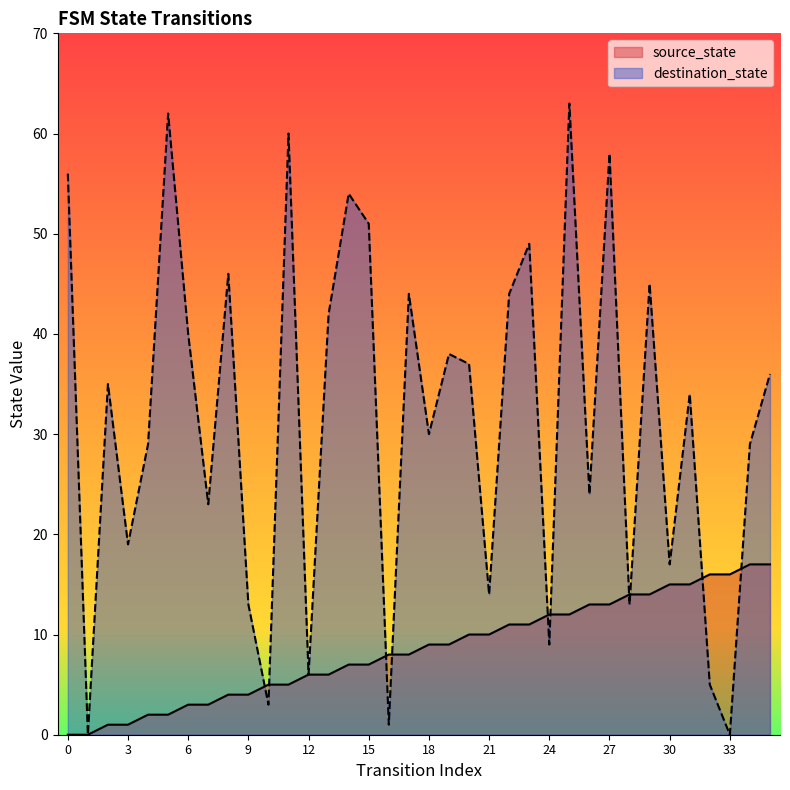

Which series reaches the maximum Y coordinate?

destination_state